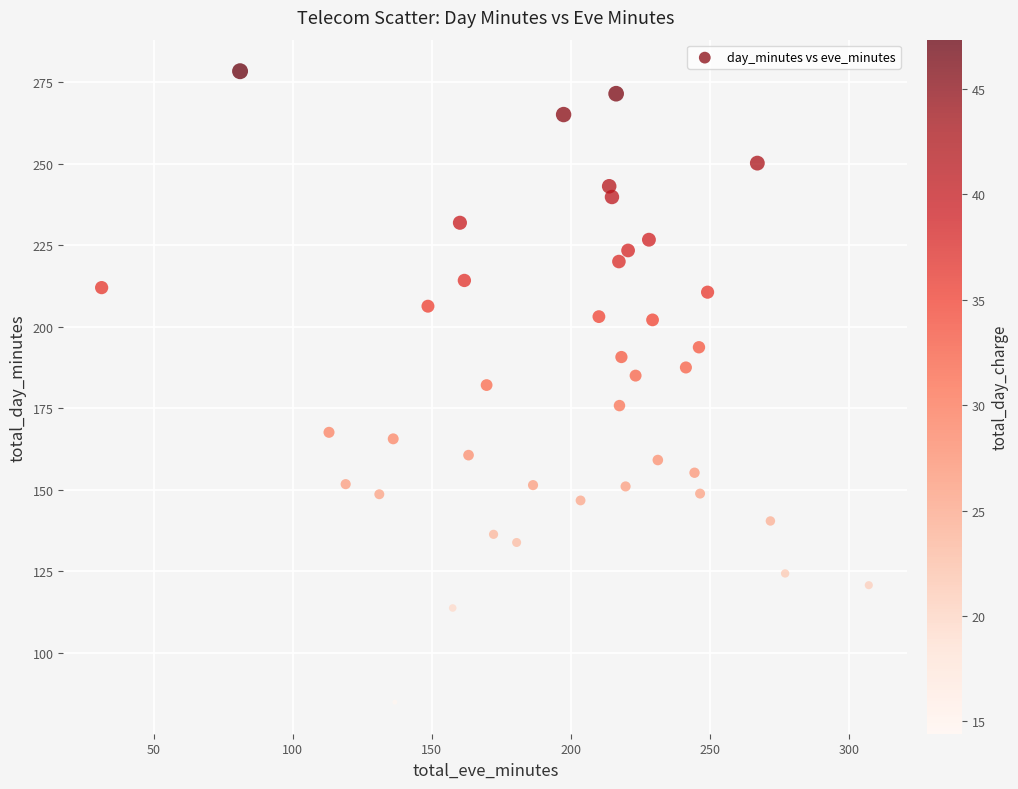

What is the range of X values (max minus min)?

276.0